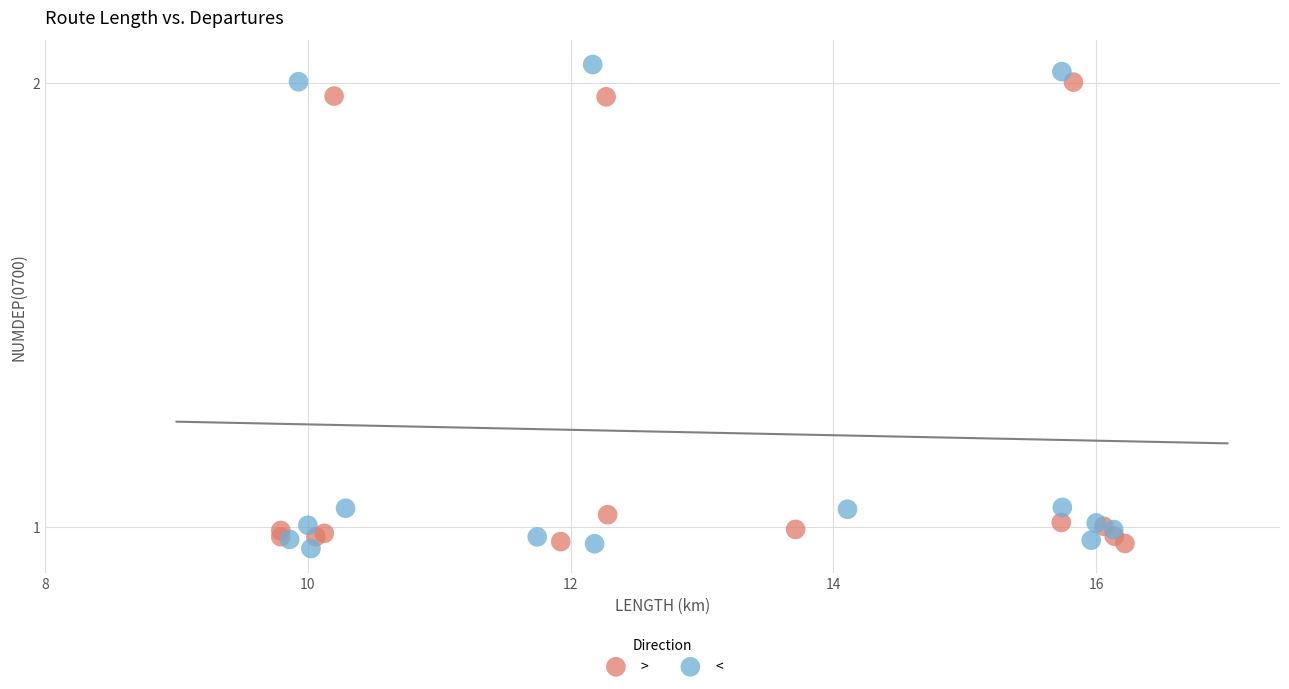

Which series has the largest Y range (max minus min)?

<